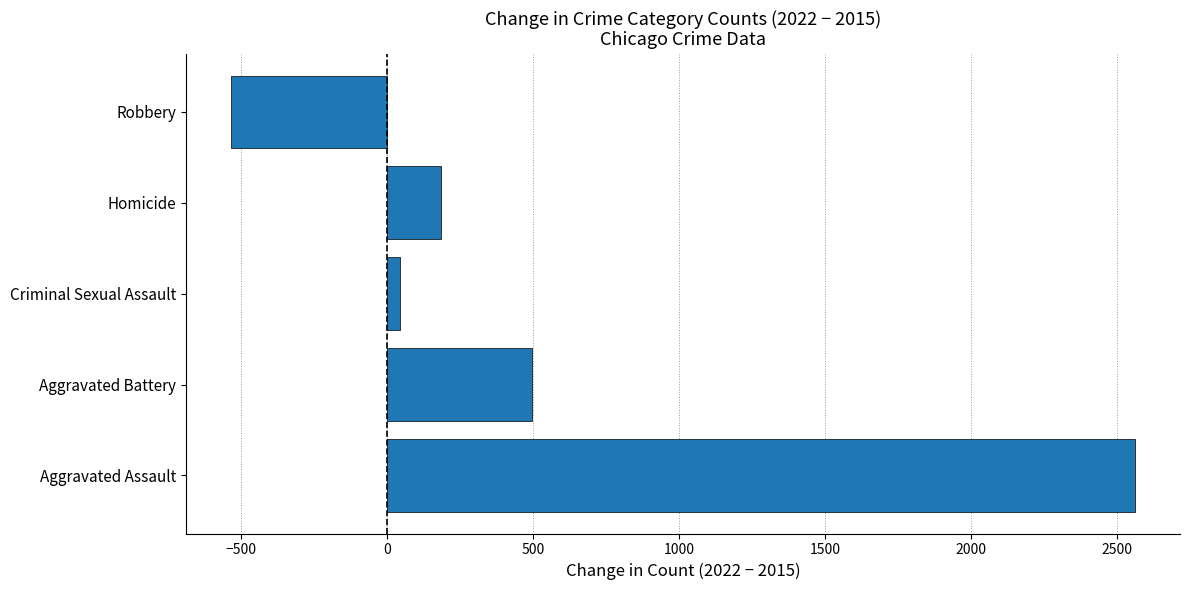

Are the bars horizontal?

Yes